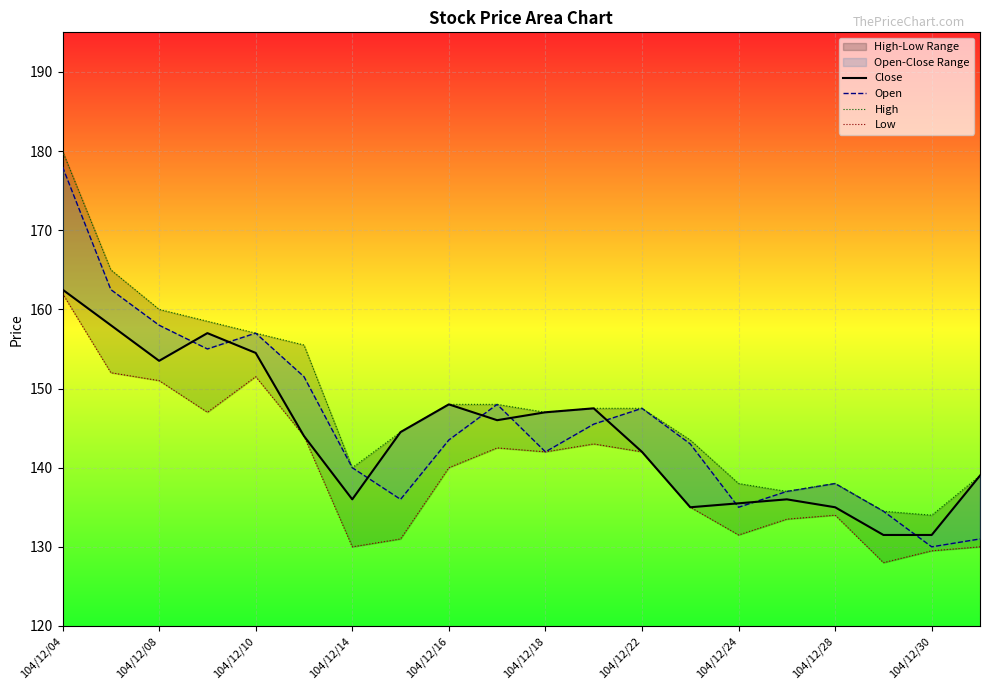

Reading right to left, transcribe all the data shown in this chart.

Close: 139.0	131.5	131.5	135.0	136.0	135.5	135.0	142.0	147.5	147.0	146.0	148.0	144.5	136.0	144.0	154.5	157.0	153.5	158.0	162.5
Open: 131.0	130.0	134.5	138.0	137.0	135.0	143.0	147.5	145.5	142.0	148.0	143.5	136.0	140.0	151.5	157.0	155.0	158.0	162.5	178.0
High: 139.0	134.0	134.5	138.0	137.0	138.0	143.5	147.5	147.5	147.0	148.0	148.0	144.5	140.0	155.5	157.0	158.5	160.0	165.0	180.0
Low: 130.0	129.5	128.0	134.0	133.5	131.5	135.0	142.0	143.0	142.0	142.5	140.0	131.0	130.0	144.0	151.5	147.0	151.0	152.0	162.0